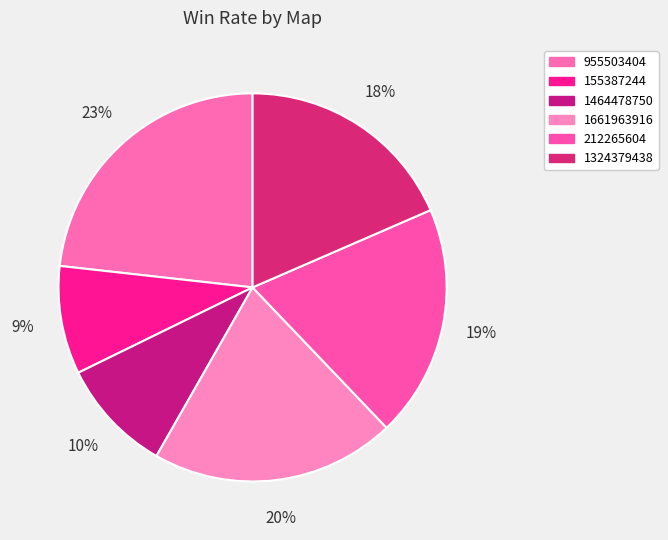

Count the number of slices in the pie.

6